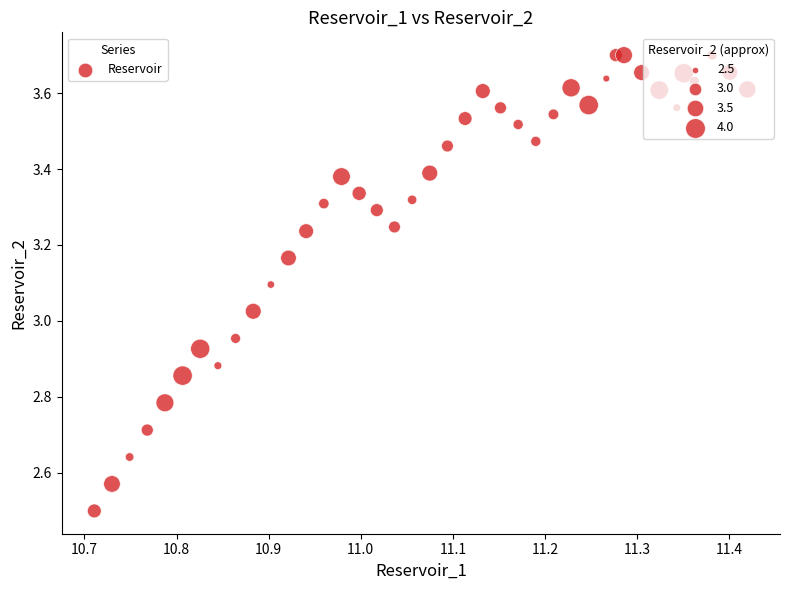

What is the range of Y values (max minus min)?

1.2